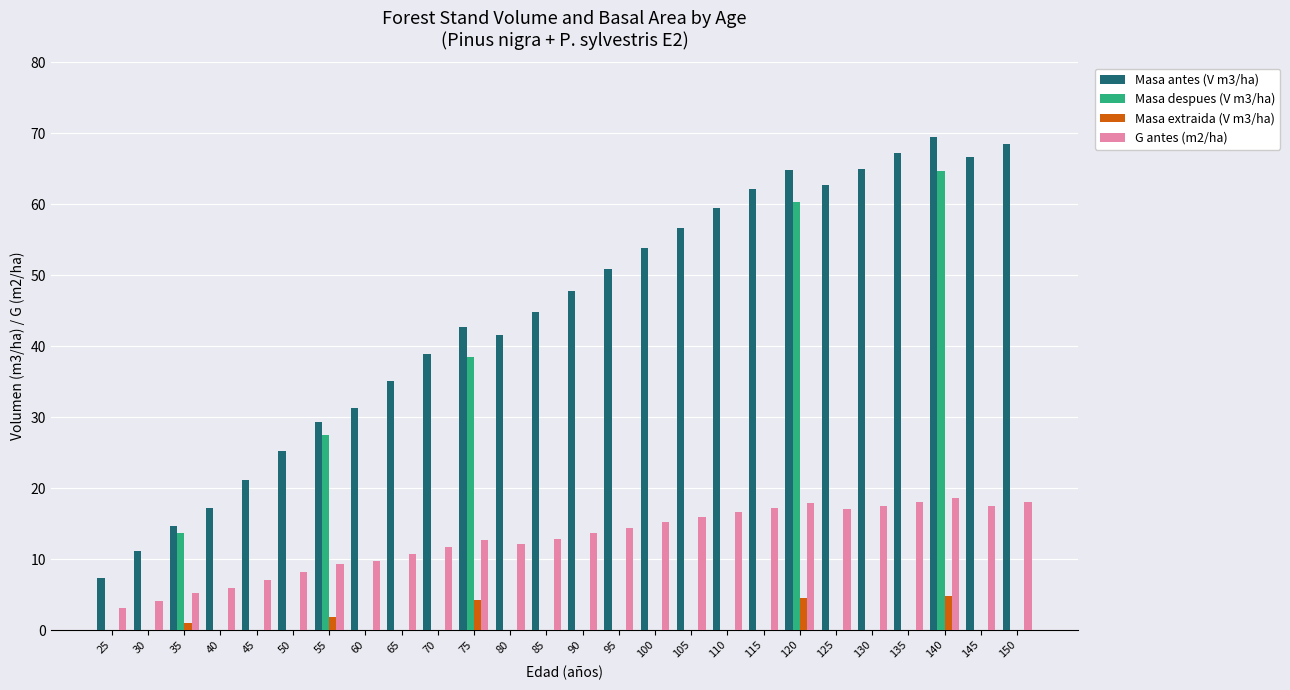

What is the total value across all series at 25?

10.5